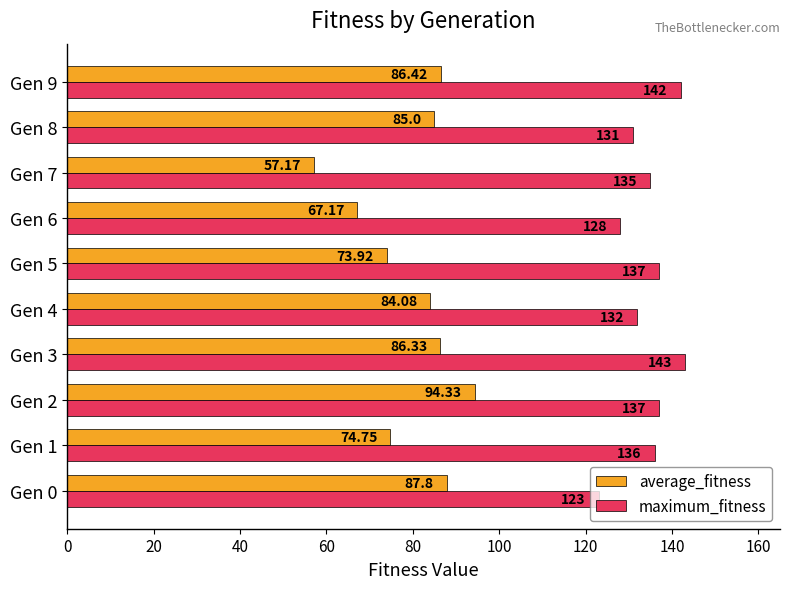

Is the value of maximum_fitness at Gen 1 greater than the value of average_fitness at Gen 0?

Yes